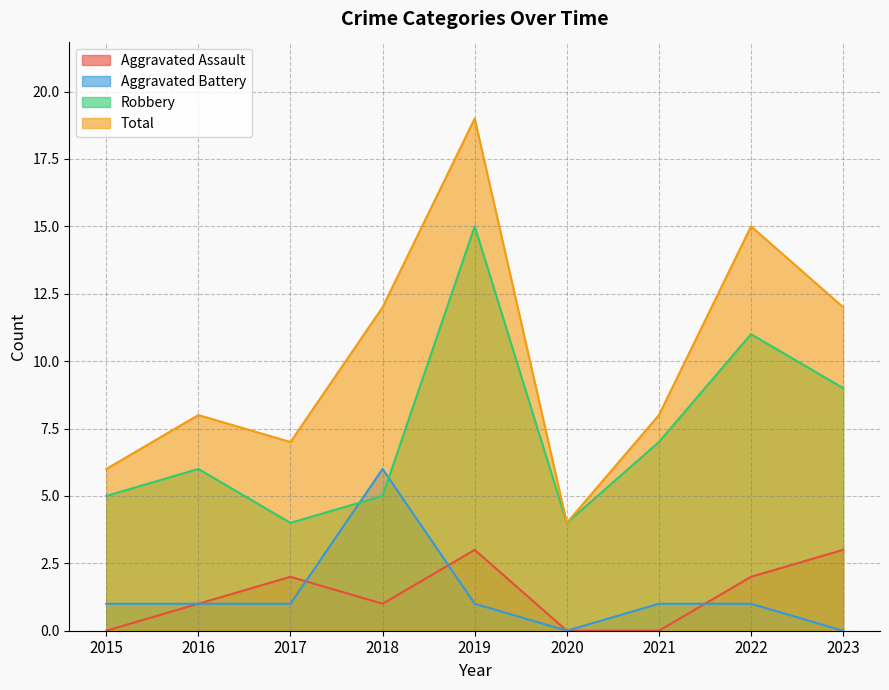

How many positive values does the Aggravated Assault series have?

6